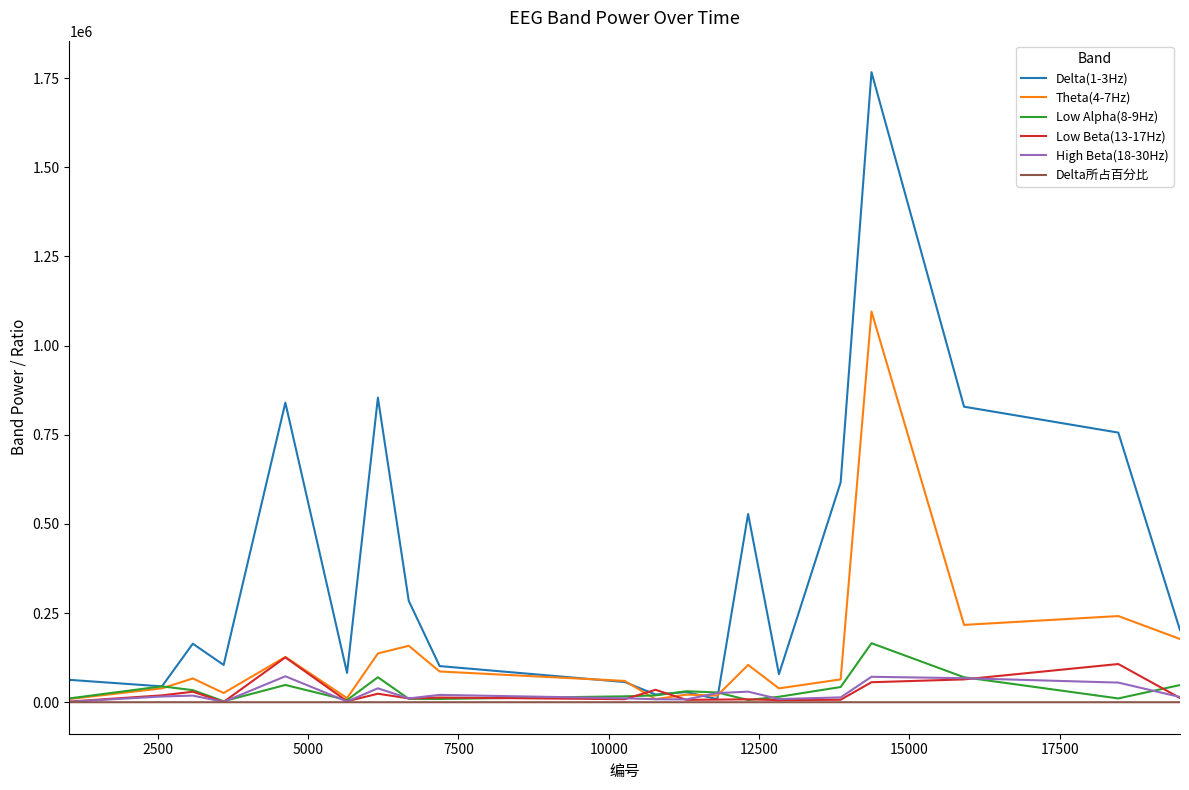

Which series has the largest total across all categories?

Delta(1-3Hz)